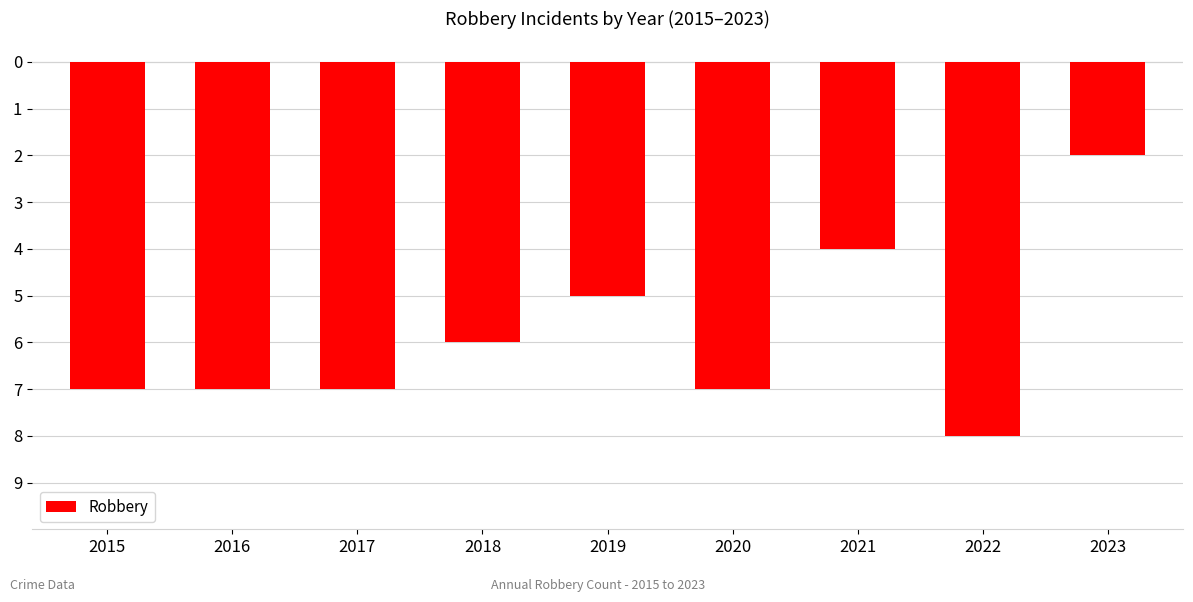

List the labels in order of value, smallest first.

2022, 2015, 2016, 2017, 2020, 2018, 2019, 2021, 2023